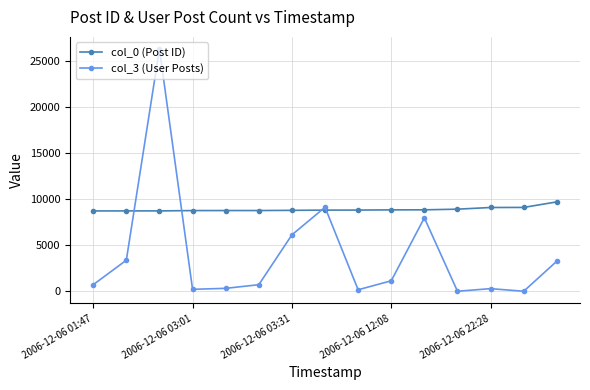

What is the difference between the second highest and minimum values in the col_3 (User Posts) series?

9105